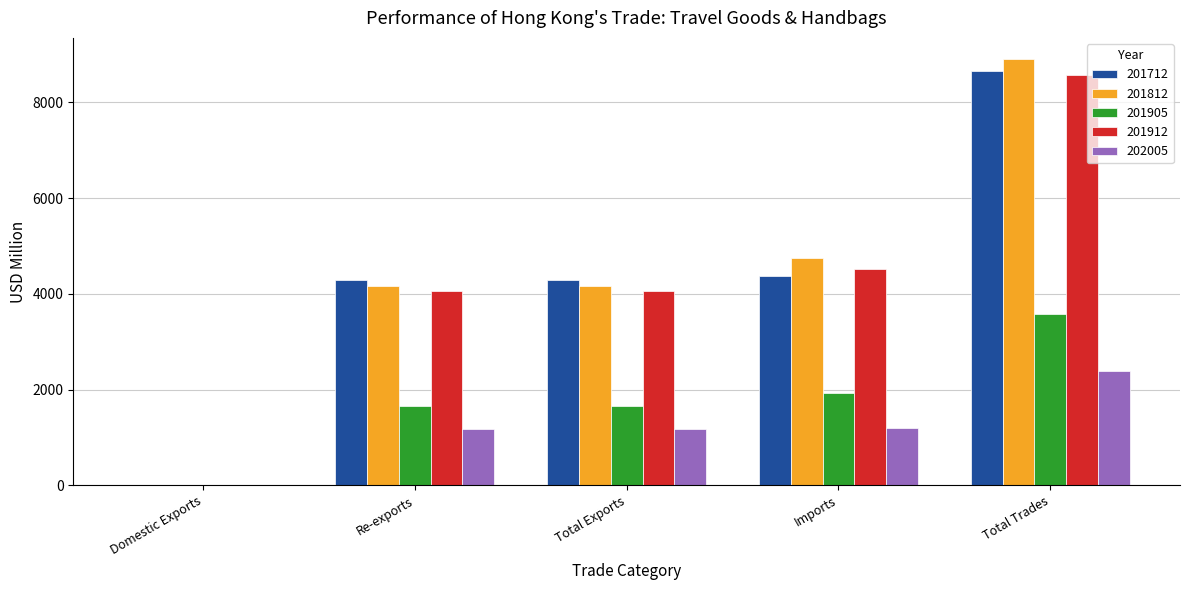

Does the chart contain stacked bars?

No